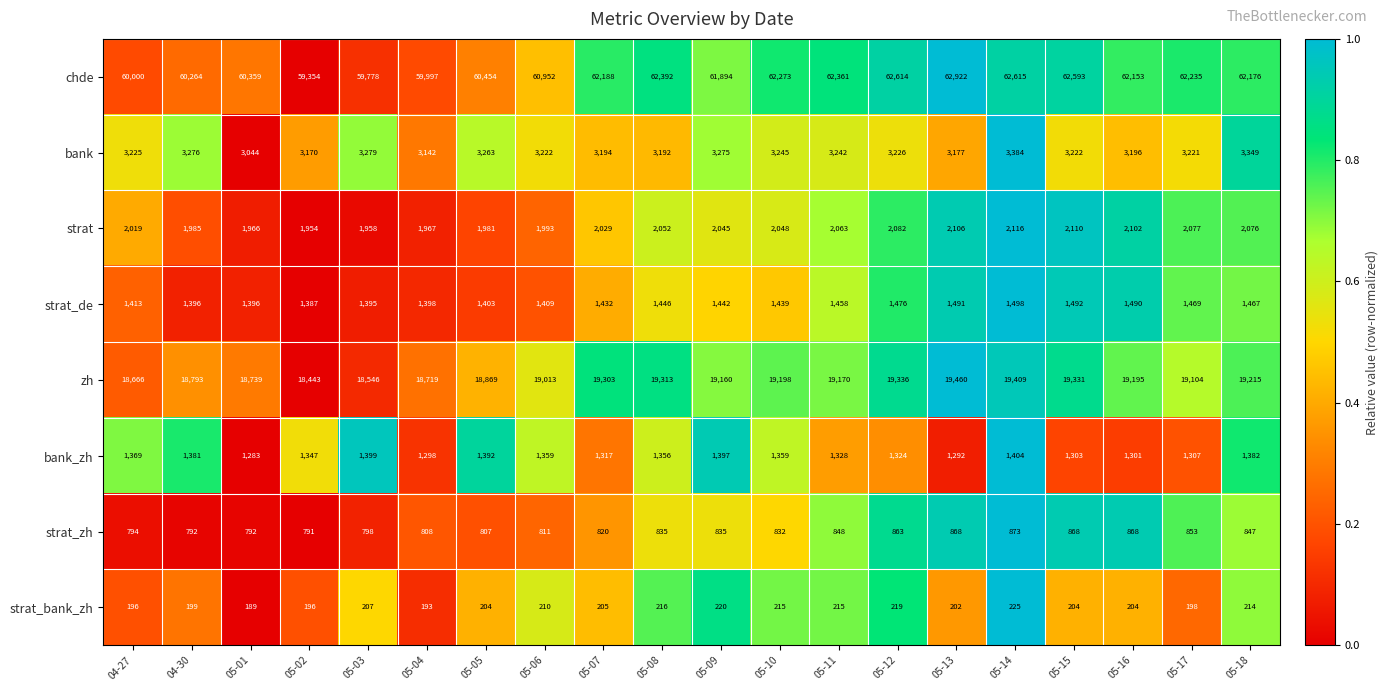

The bank series shows 5111 at 05-17. True or false?

False